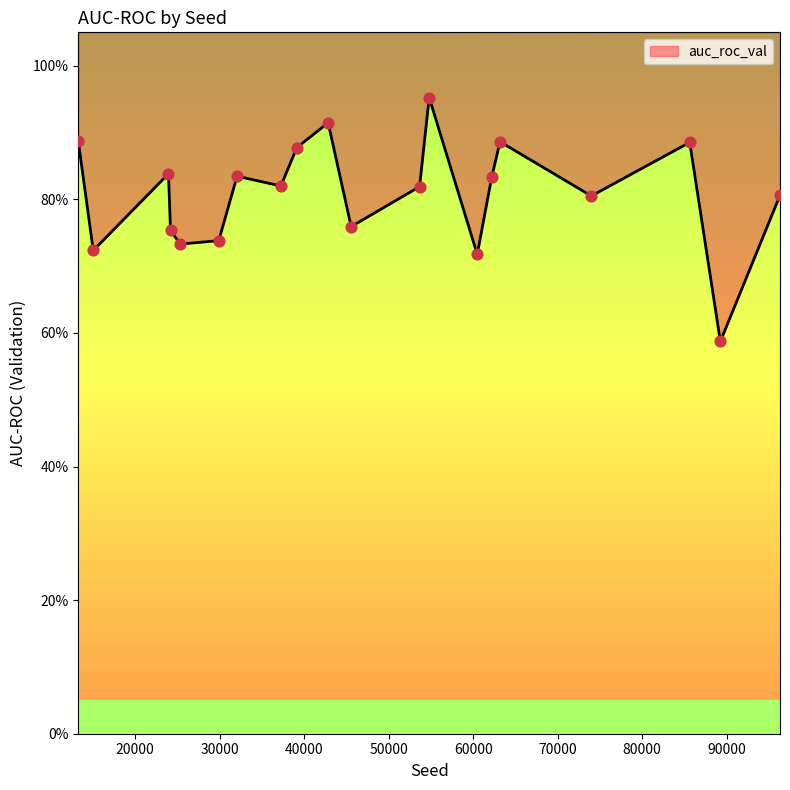

Which has a higher value, 53655 or 60478?

53655